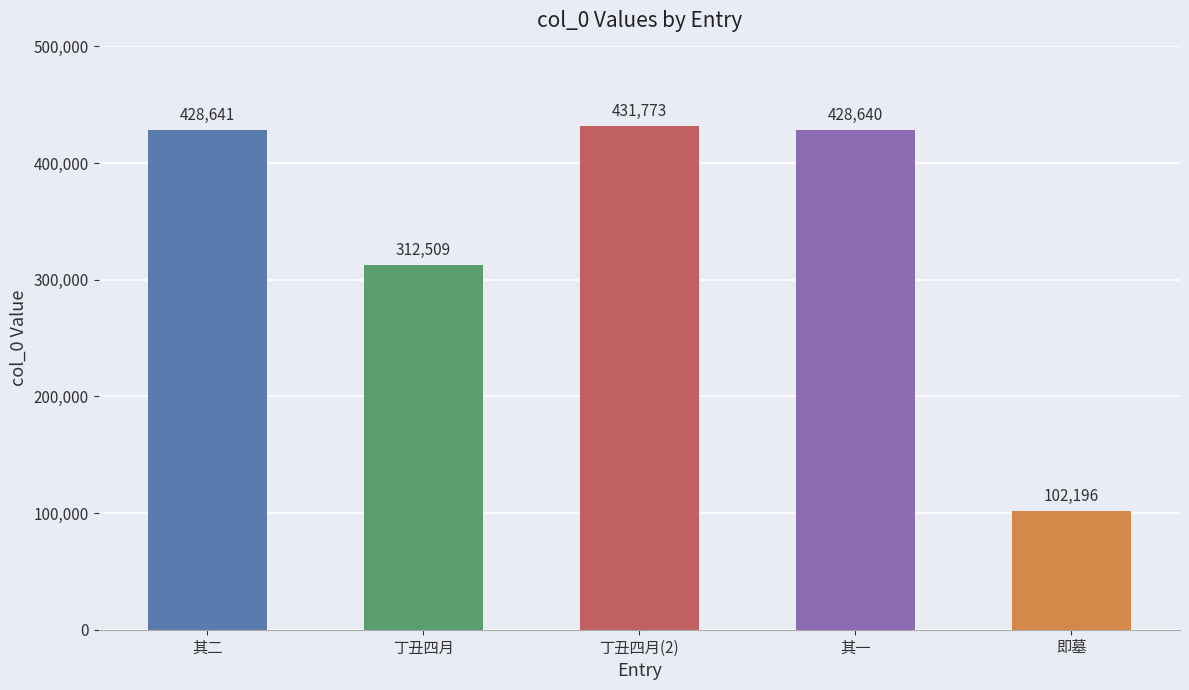

What is the sum of the values at 即墓 and 丁丑四月(2)?

533969